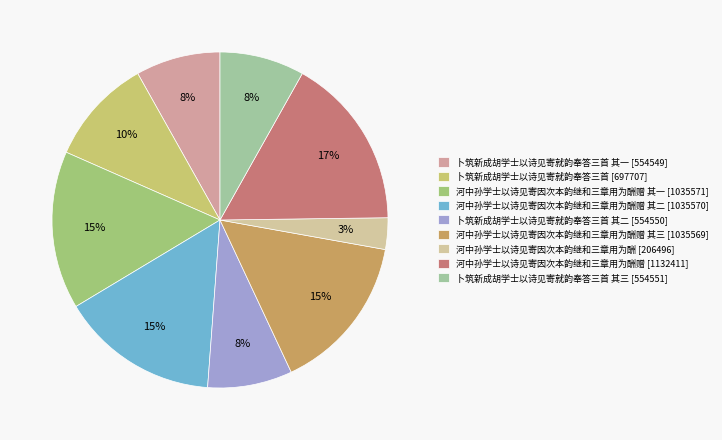

What is the largest slice in the pie chart?

河中孙学士以诗见寄因次本韵继和三章用为酬赠